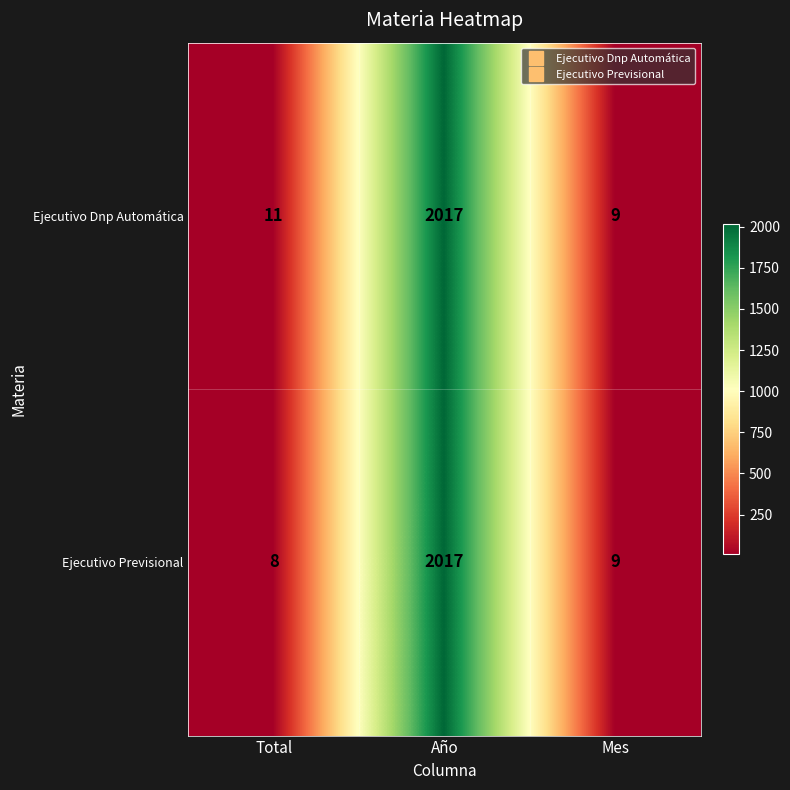

What is the highest value of the Ejecutivo Dnp Automática series?

2017